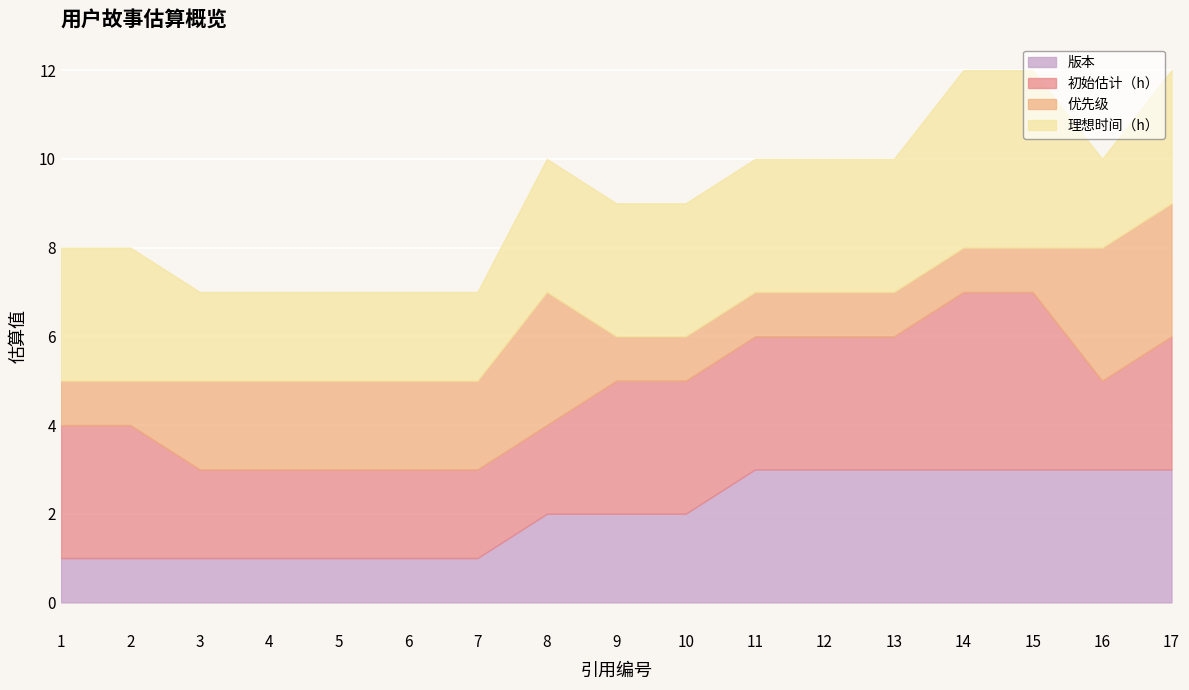

How many data points in 初始估计（h） are less than 3?

7